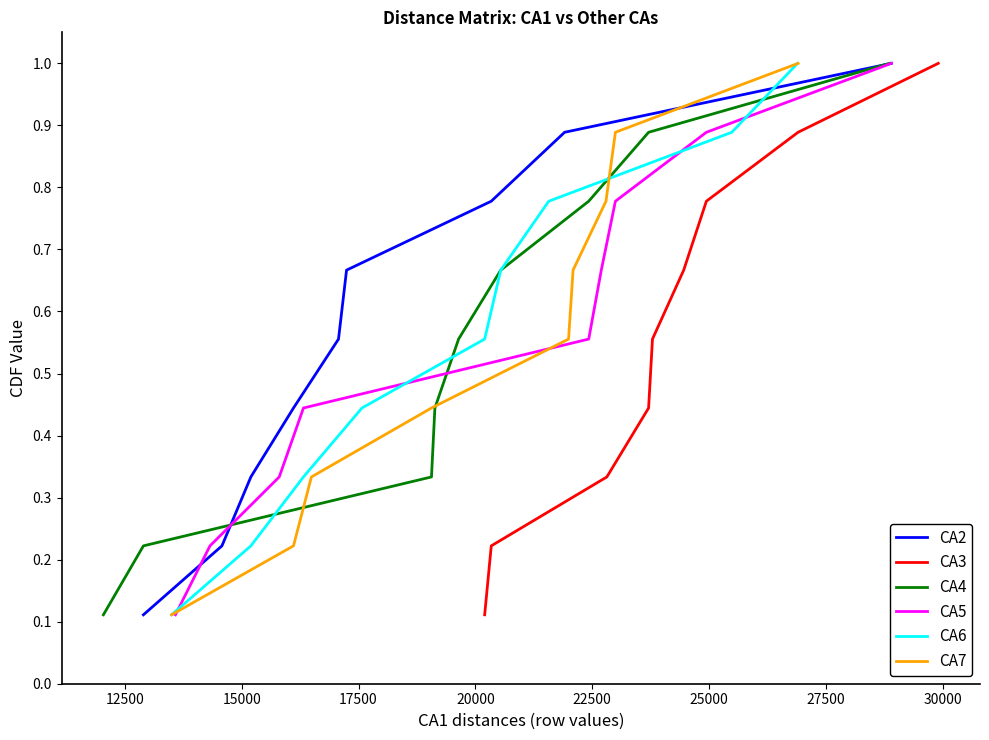

Which has a higher value, 25000 or 27500?

27500